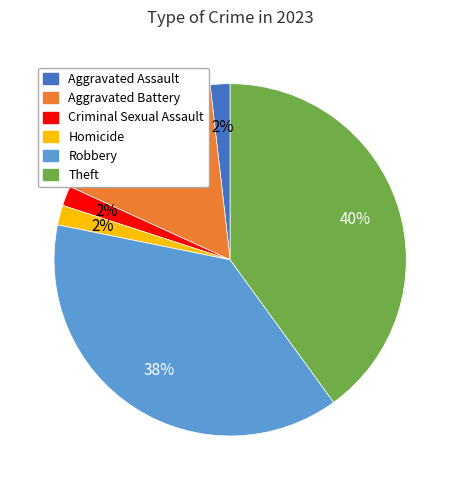

Is there any slice that represents more than half of the pie?

No